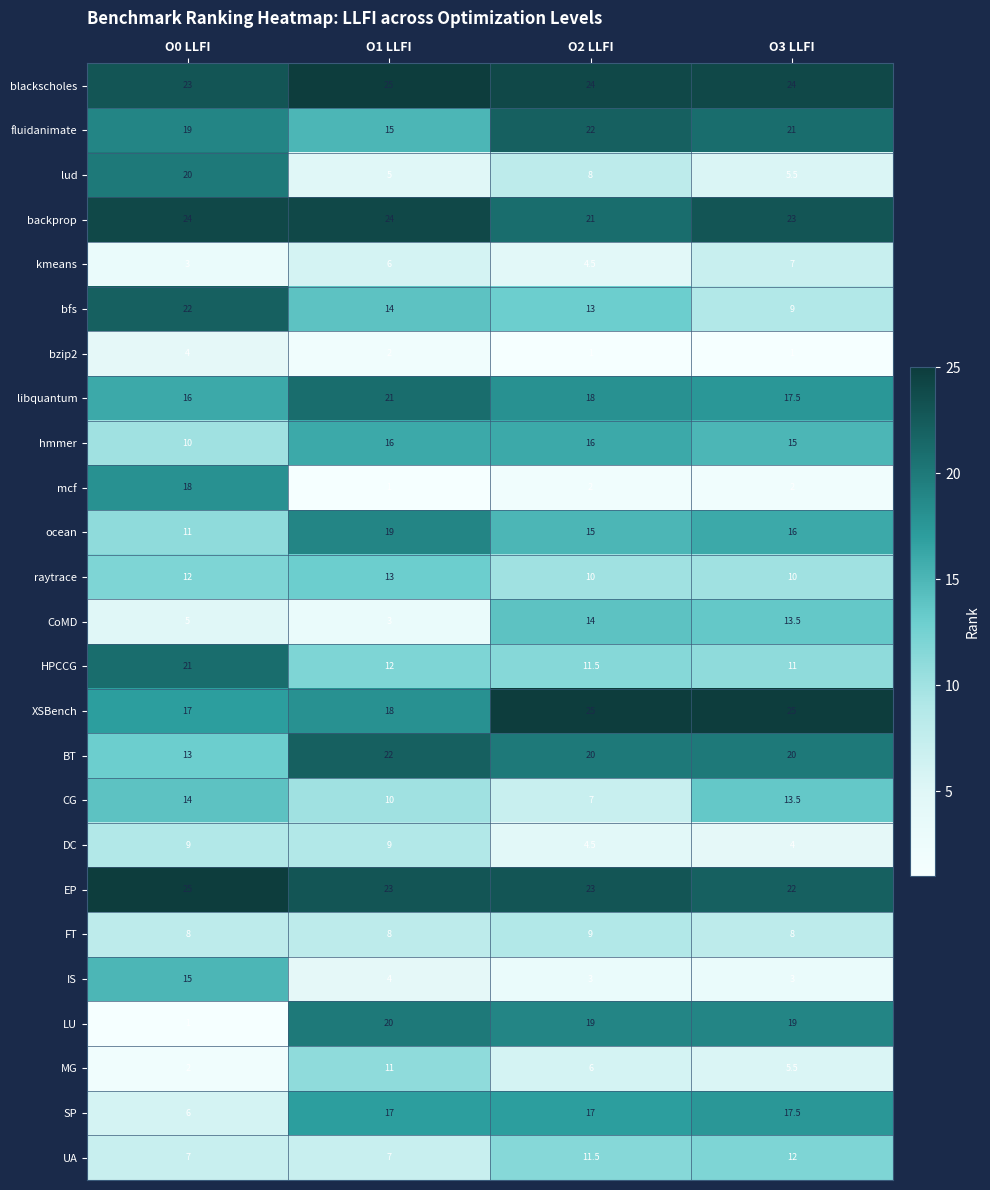

Is it true that EP equals 23.0 at O1 LLFI?

True